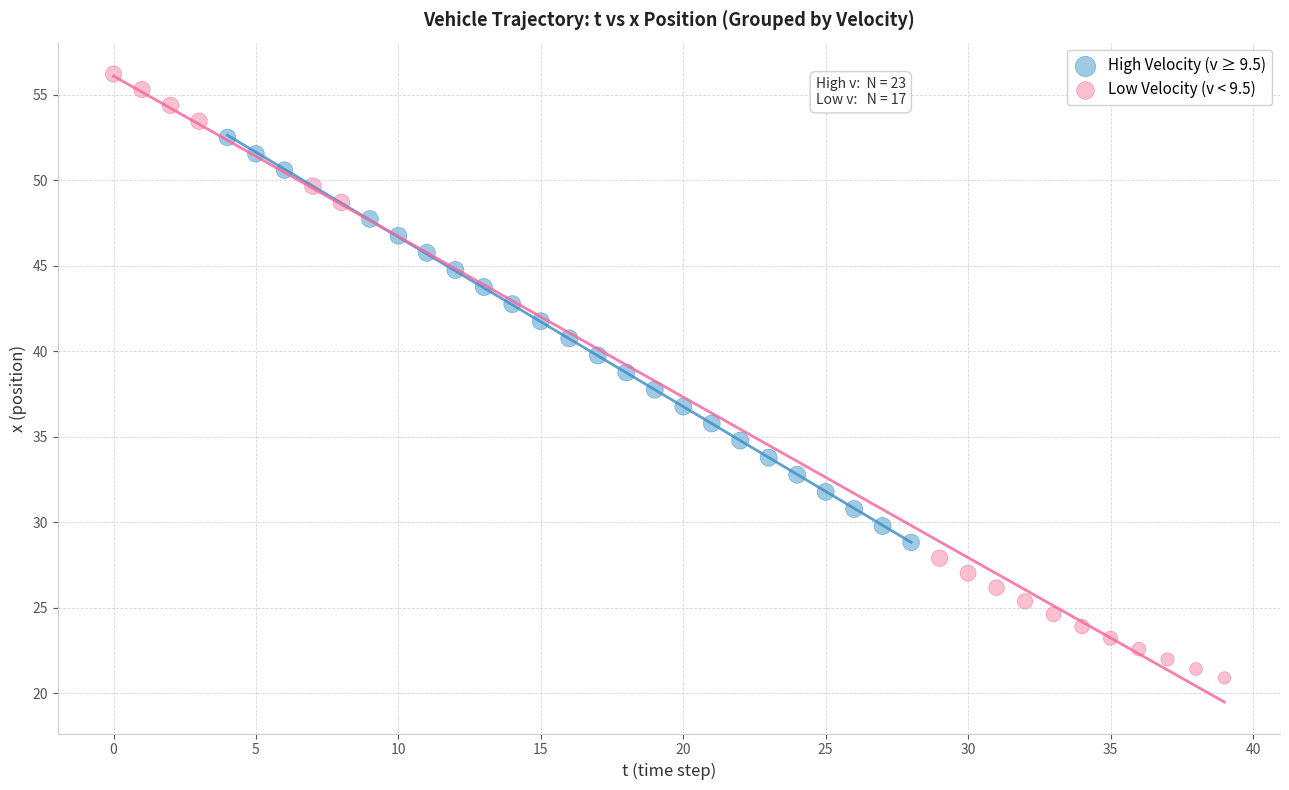

What are all the series names shown in the legend?

High Velocity (v ≥ 9.5), Low Velocity (v < 9.5)